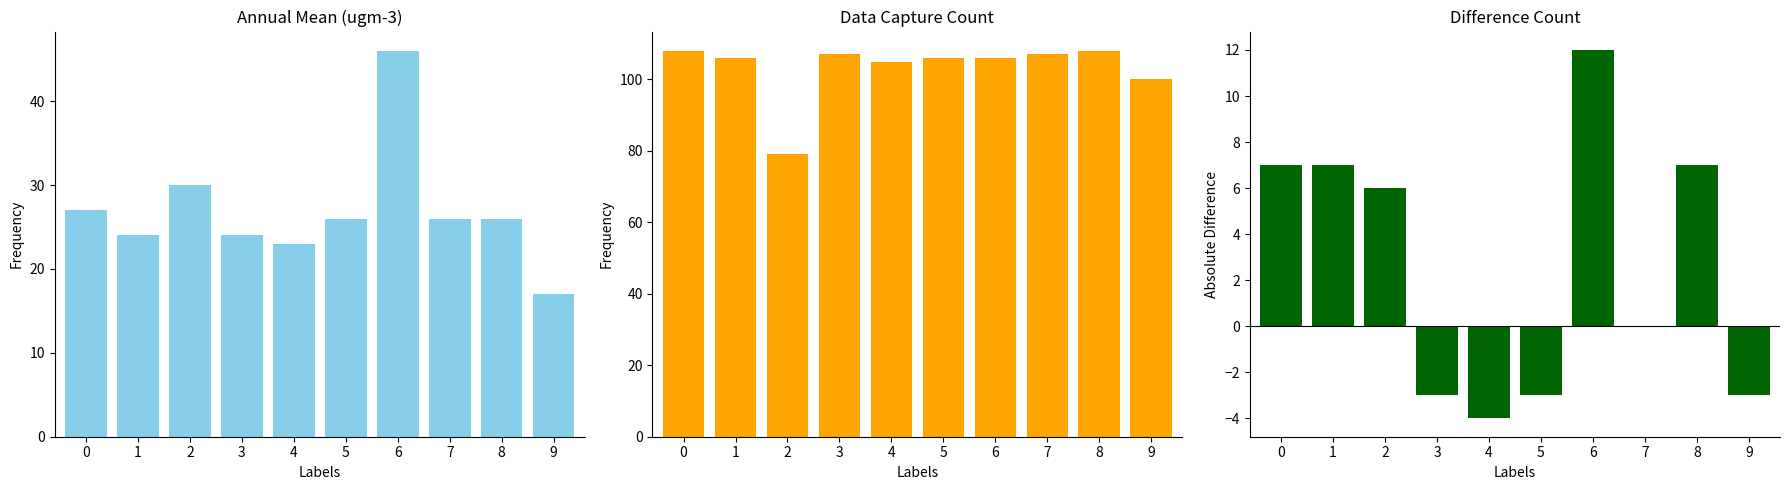

Is the value of Difference at 8 greater than the value of Data Capture (scaled) at 6?

No